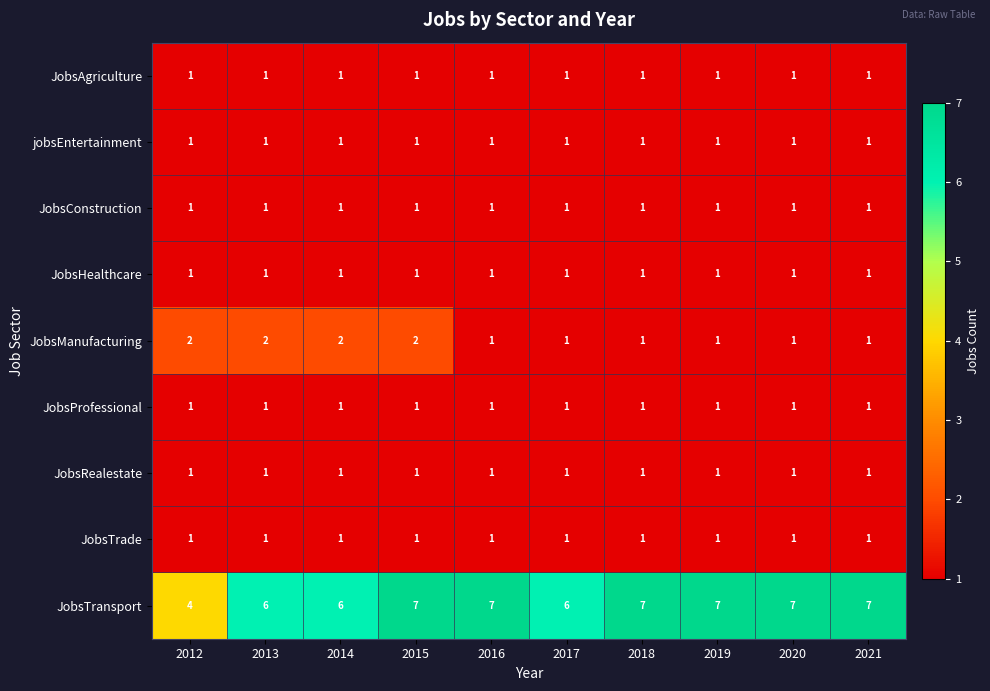

True or false: JobsTrade has a value of 2 at 2015.

False